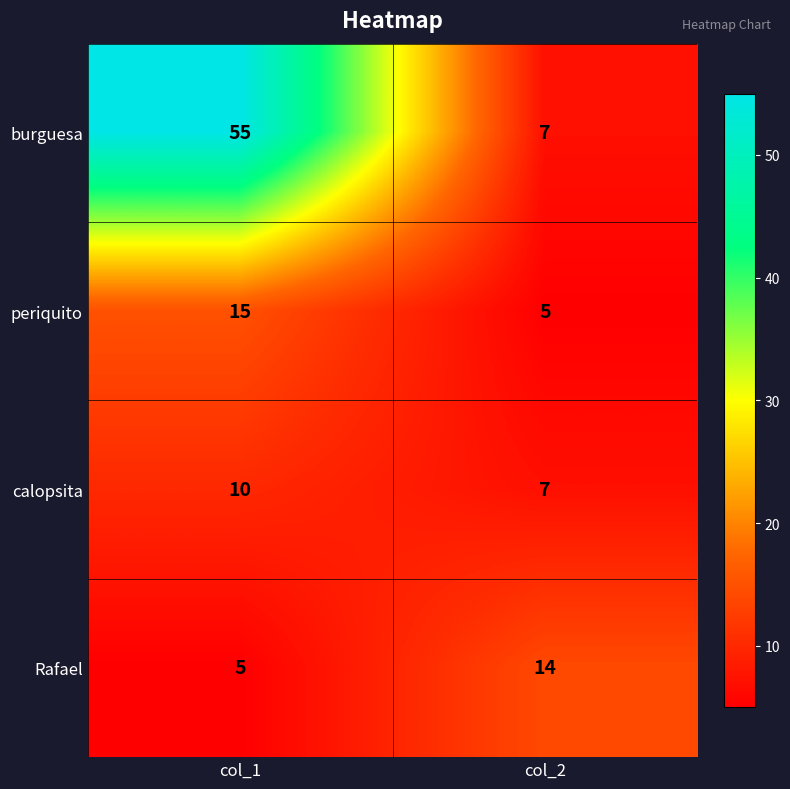

What is the maximum value shown in the chart?

55